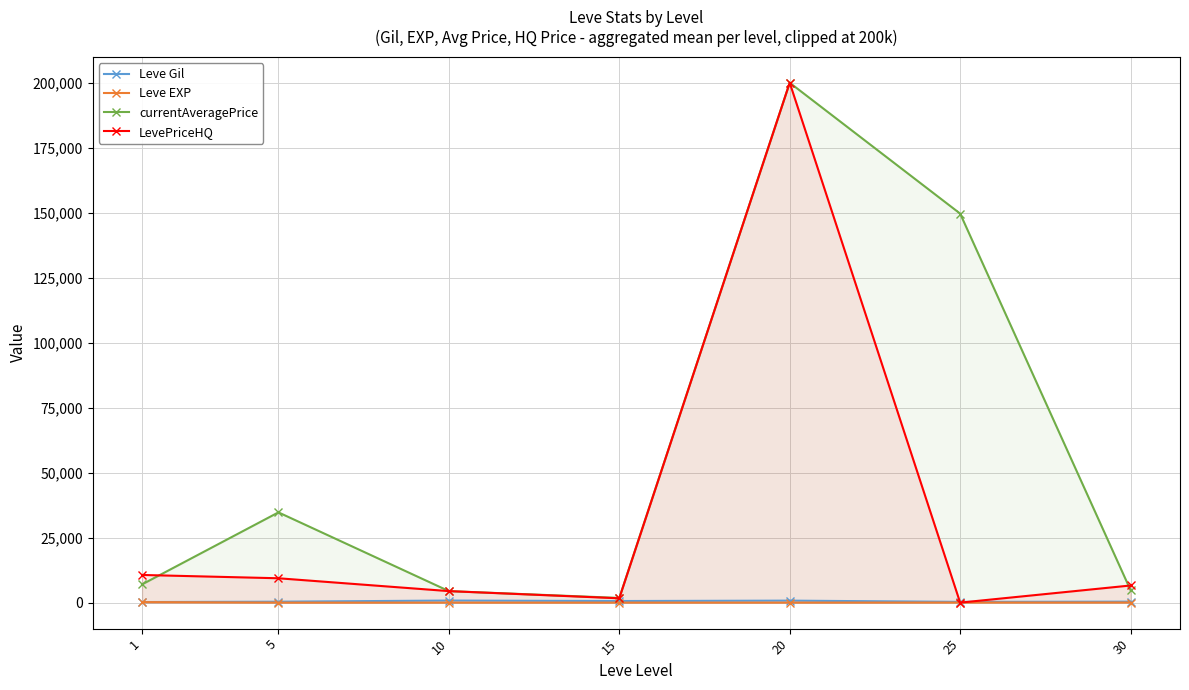

True or false: Leve Gil and Leve EXP cross at least once.

False